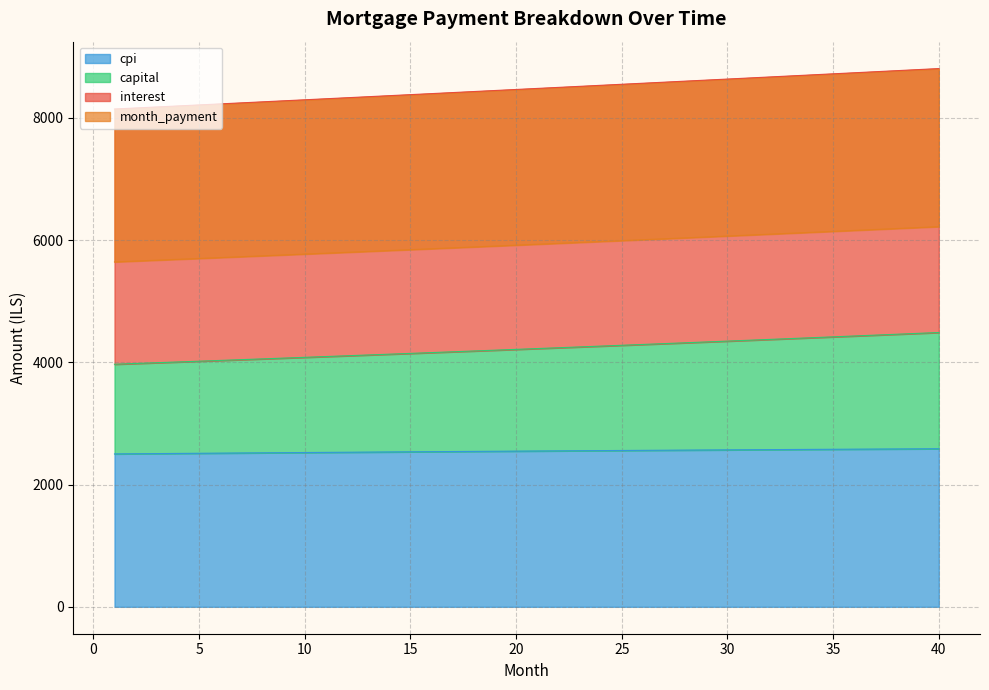

What is the highest value of the cpi series?

2587.0